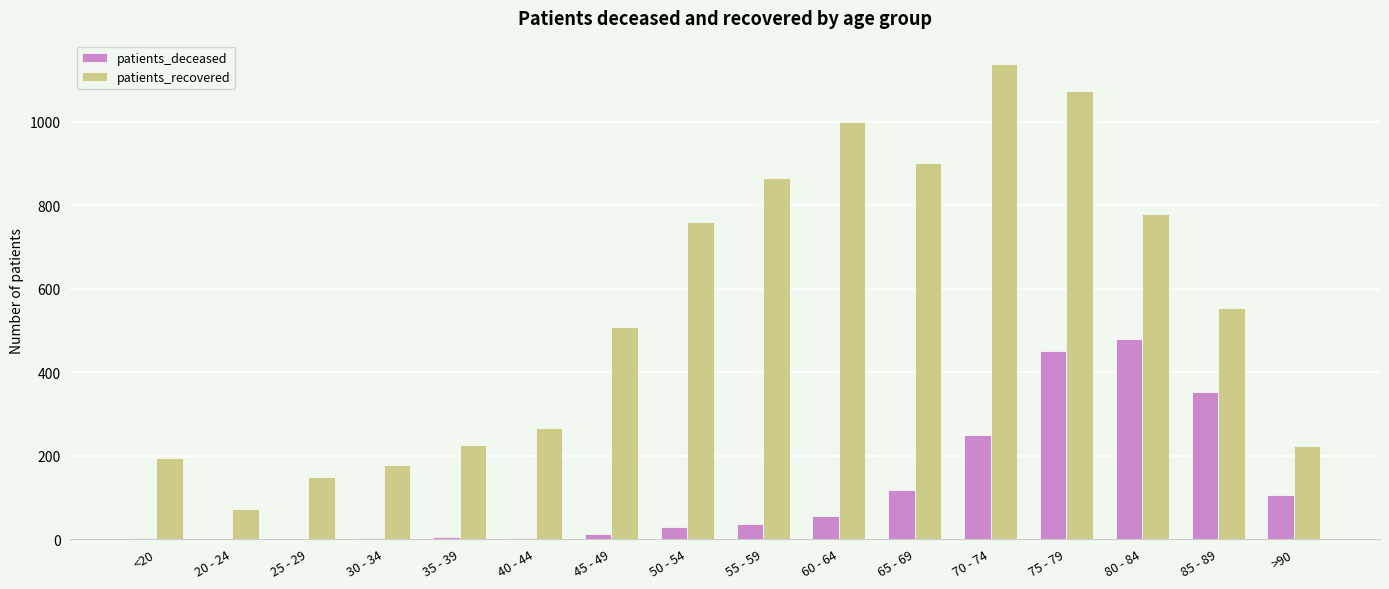

Is it true that patients_deceased equals 3 at 30 - 34?

True